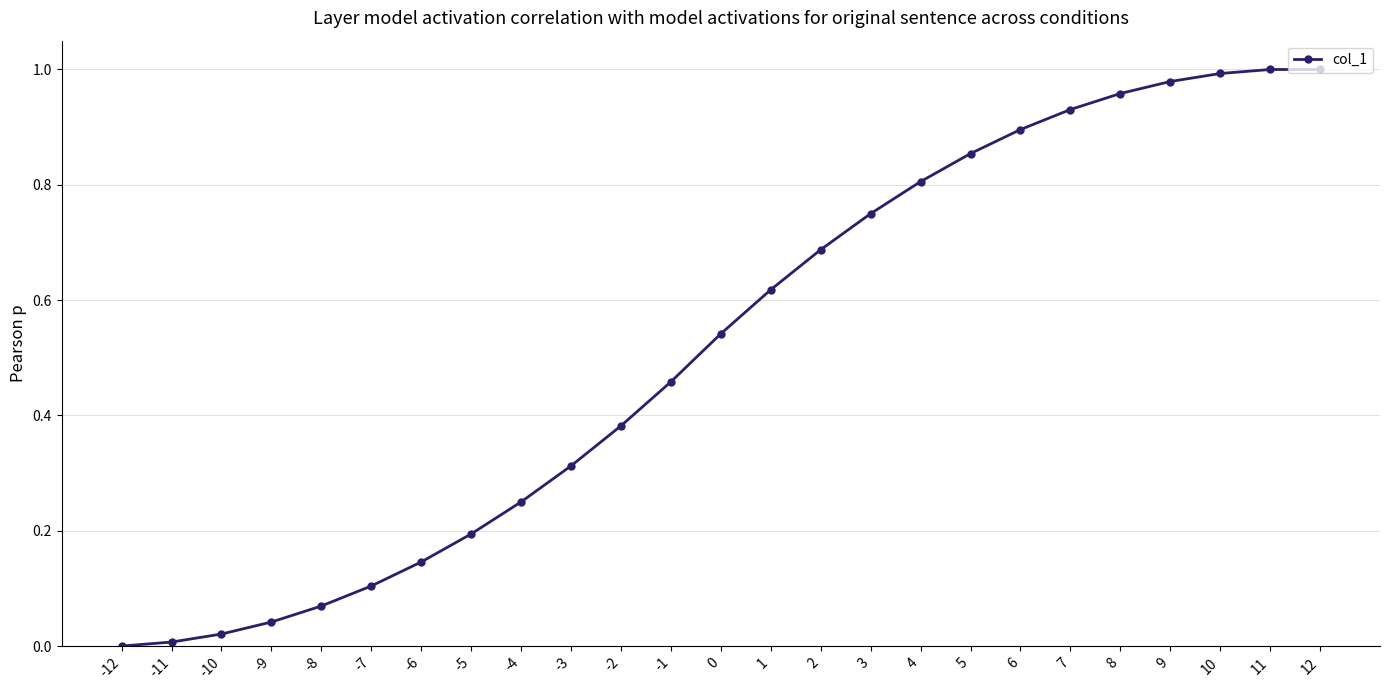

How many values are above zero?

24